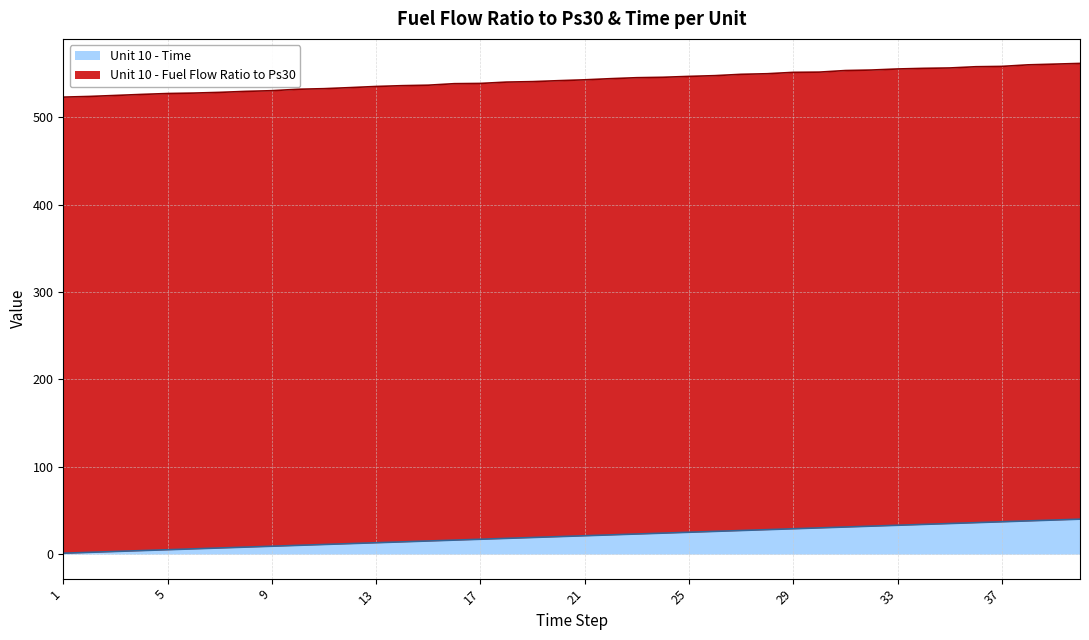

True or false: the data shows 12 at 28.

False